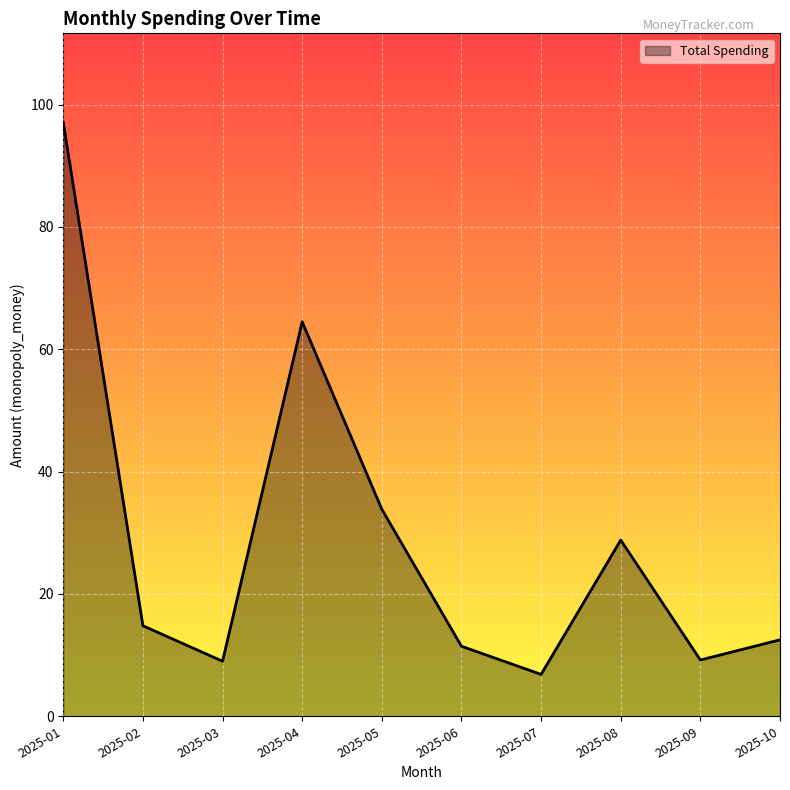

What is the ratio of the value at 2025-01 to the value at 2025-10?

7.8